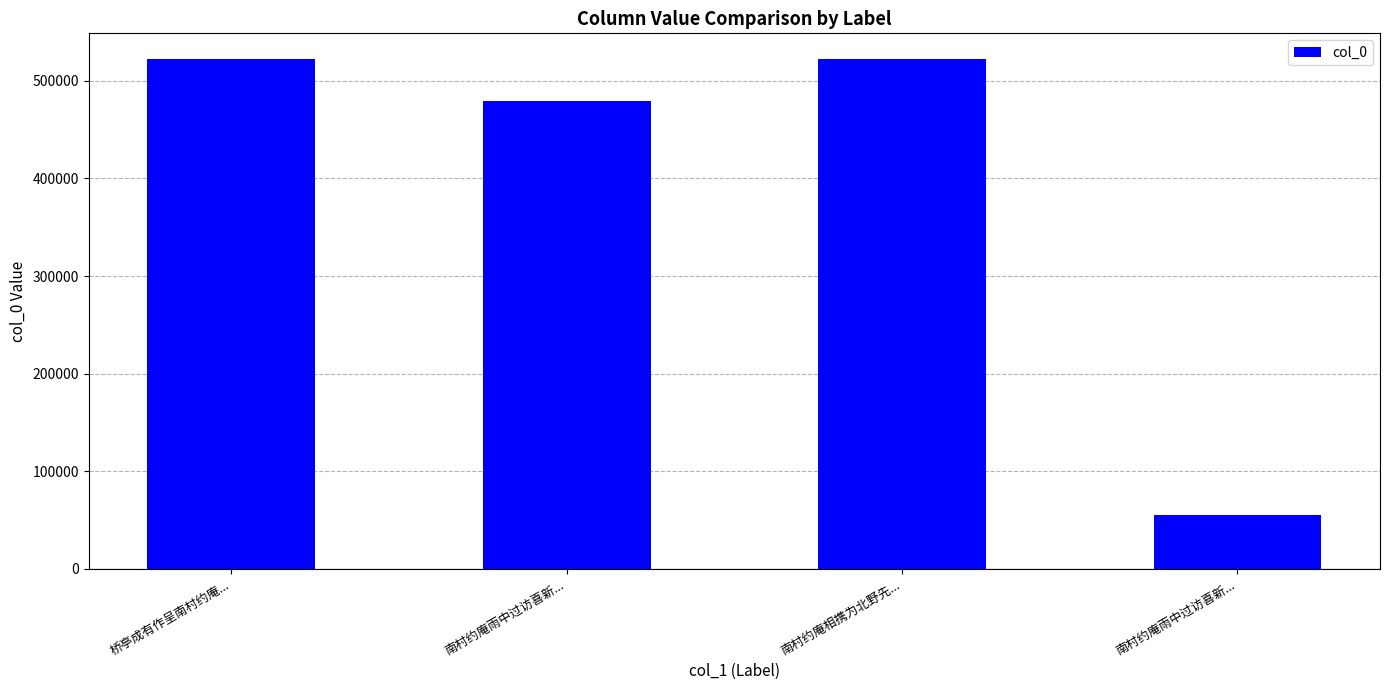

How many bars are there in total?

4